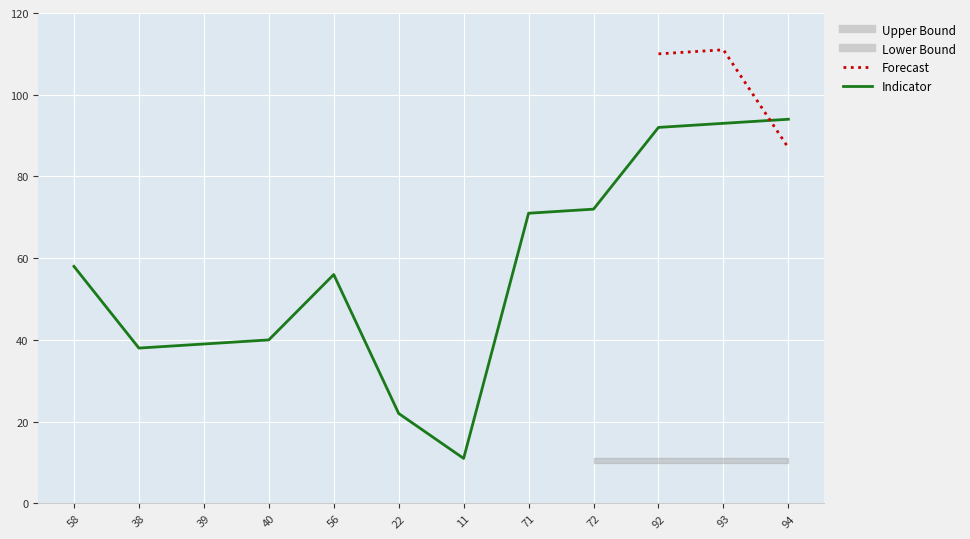

What position from the left is 11?

7